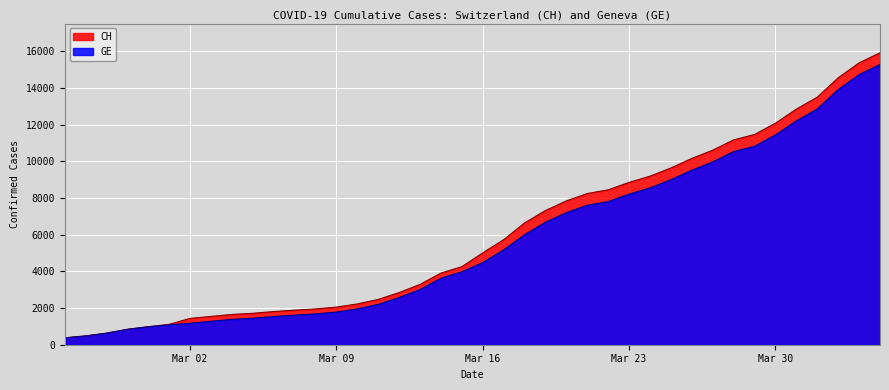

Where does the CH series first go above 5012?

2020-03-17